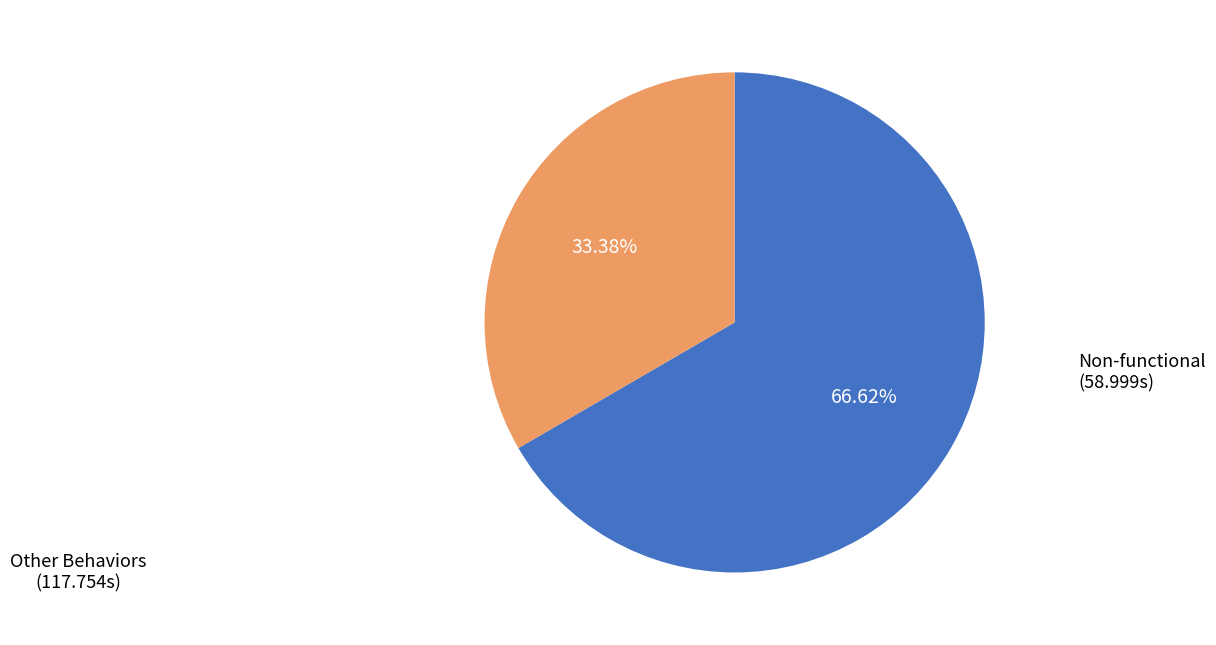

To the nearest percent, what is the difference between the largest and smallest slice percentages?

33%